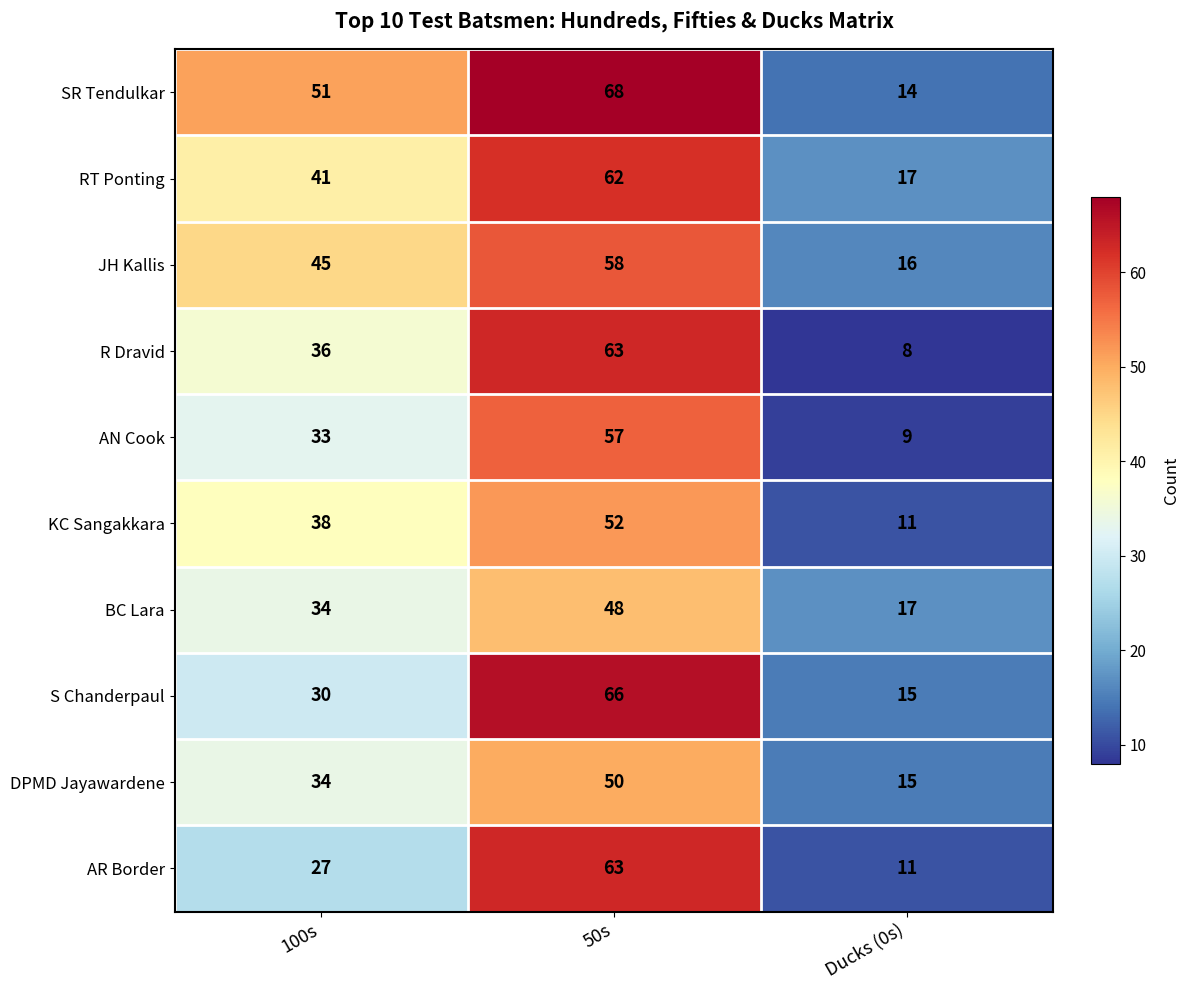

What is the difference between the maximum and second lowest values in the R Dravid series?

27